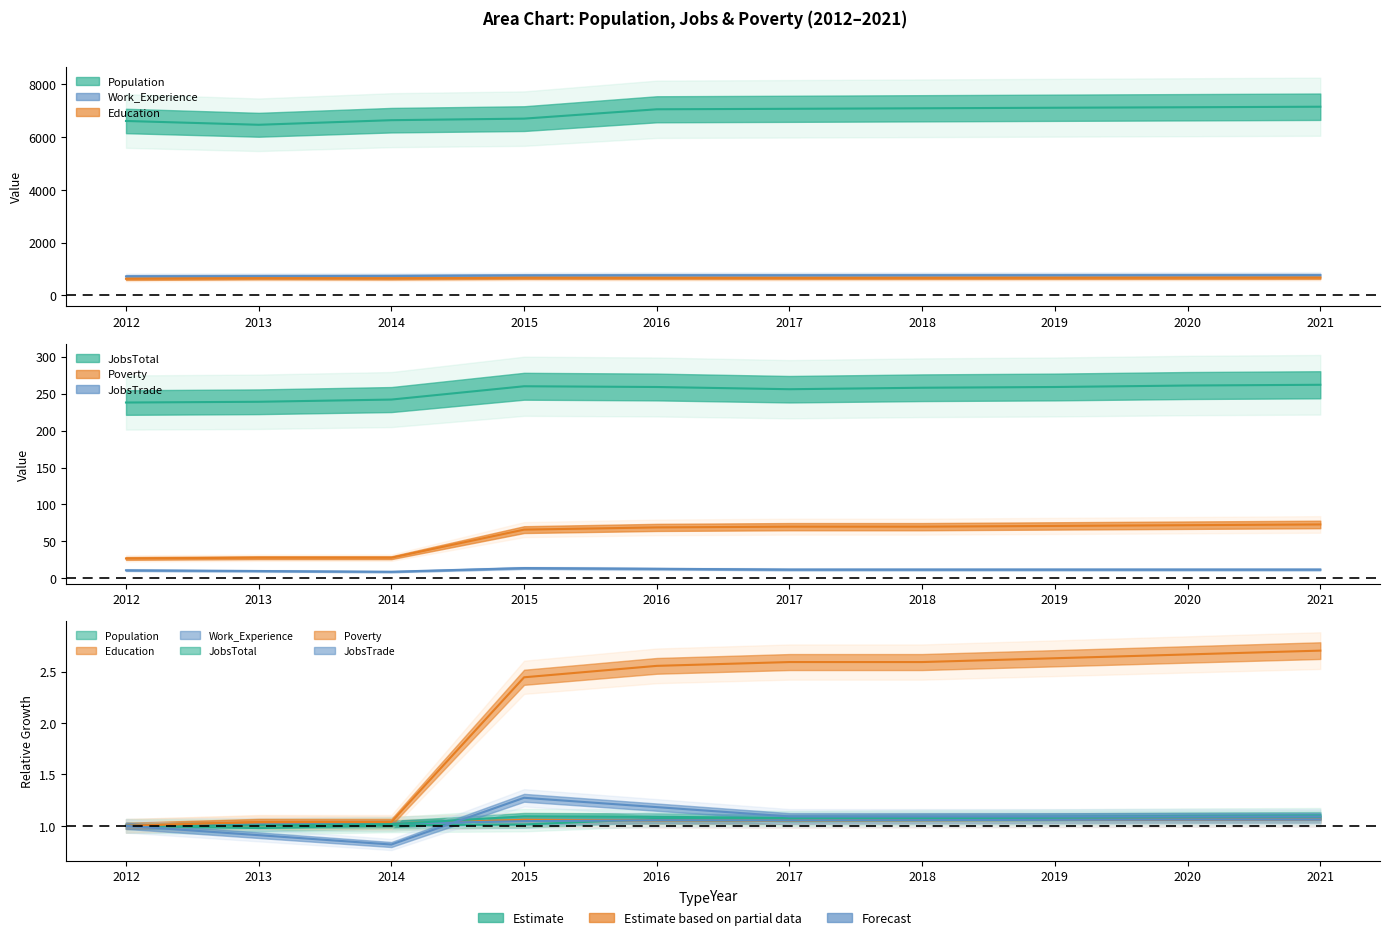

How many distinct data groups are displayed?

6